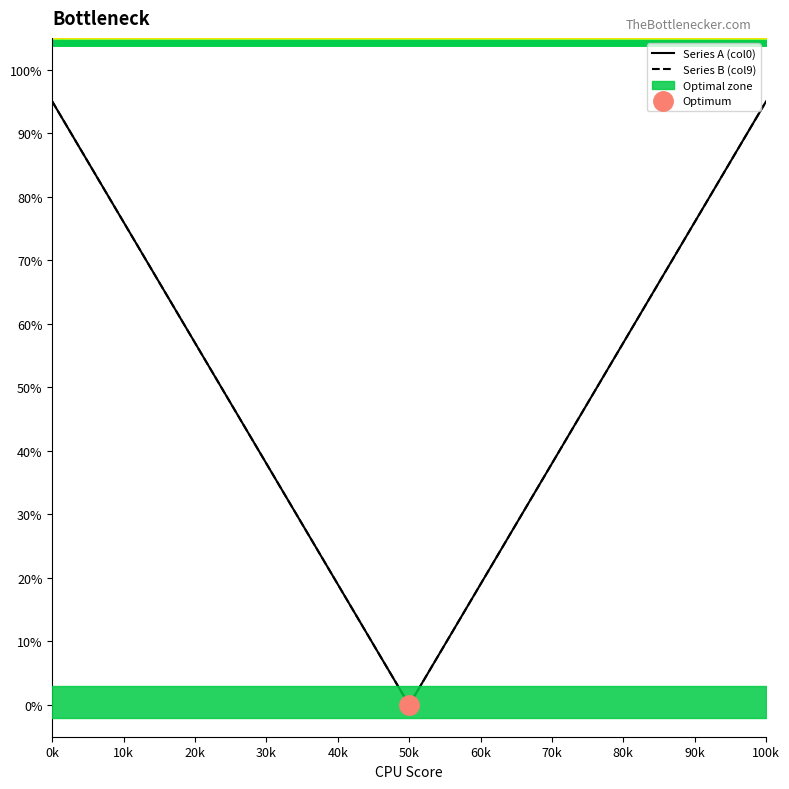

At which category does the chart reach its peak across all series?

0k